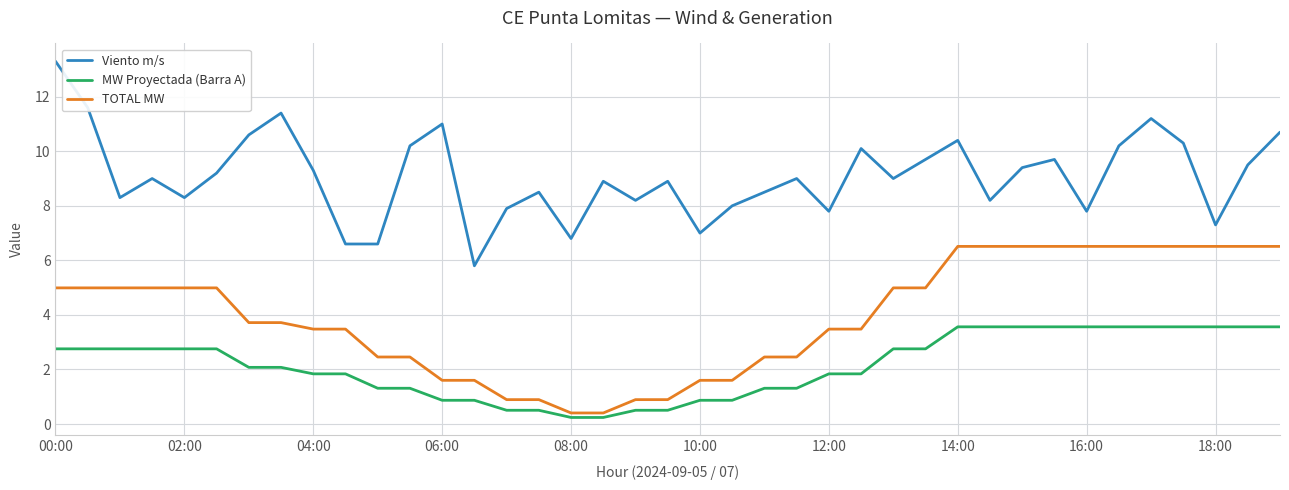

True or false: Viento m/s and TOTAL MW intersect in this chart.

False